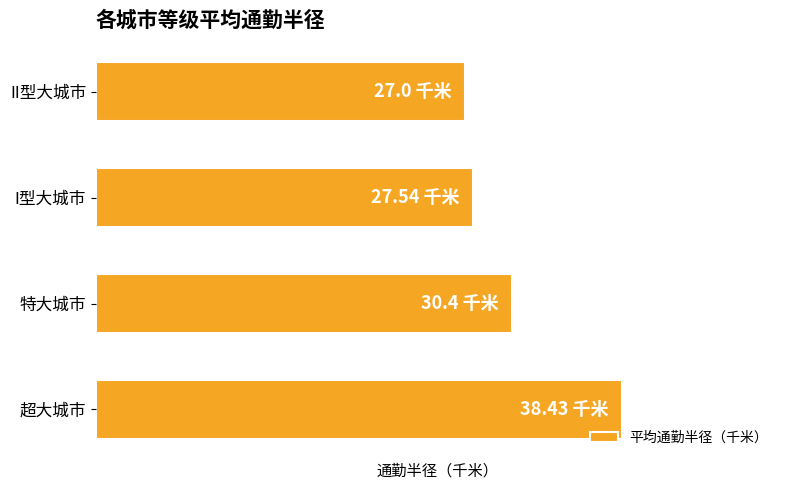

What is the difference between the second highest and second lowest values?

2.9